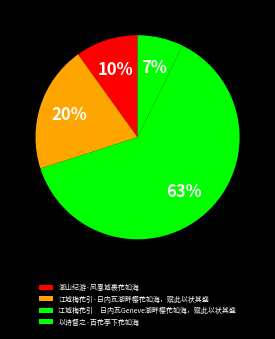

Count the number of slices in the pie.

4